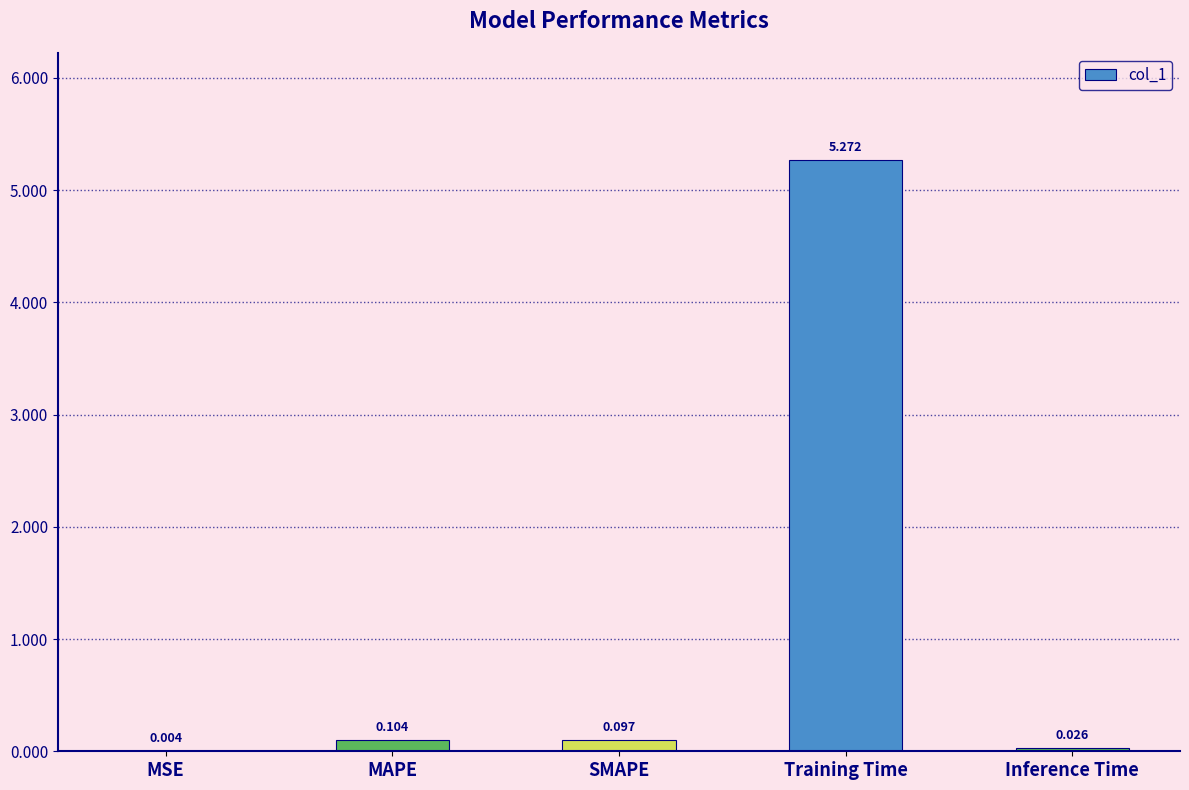

At which category does the chart reach its peak across all series?

Training Time